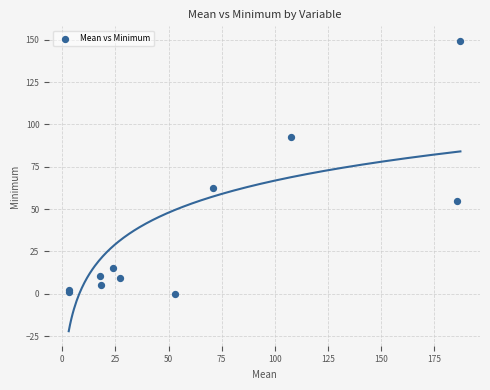

What Y value in the scatter plot is closest to 74?

62.6